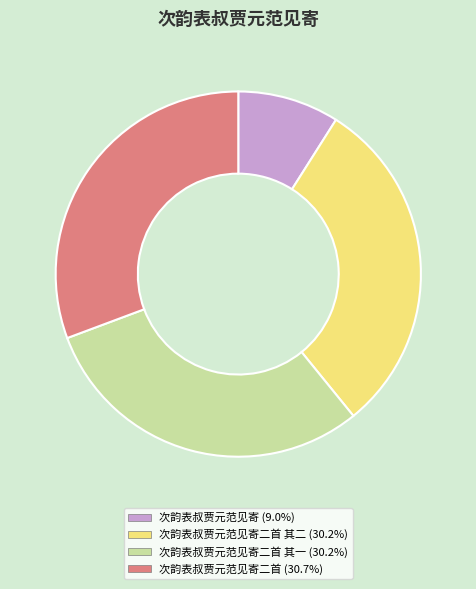

Is the sum of 次韵表叔贾元范见寄二首 其一 (30.2%) and 次韵表叔贾元范见寄二首 其二 (30.2%) greater than half?

Yes